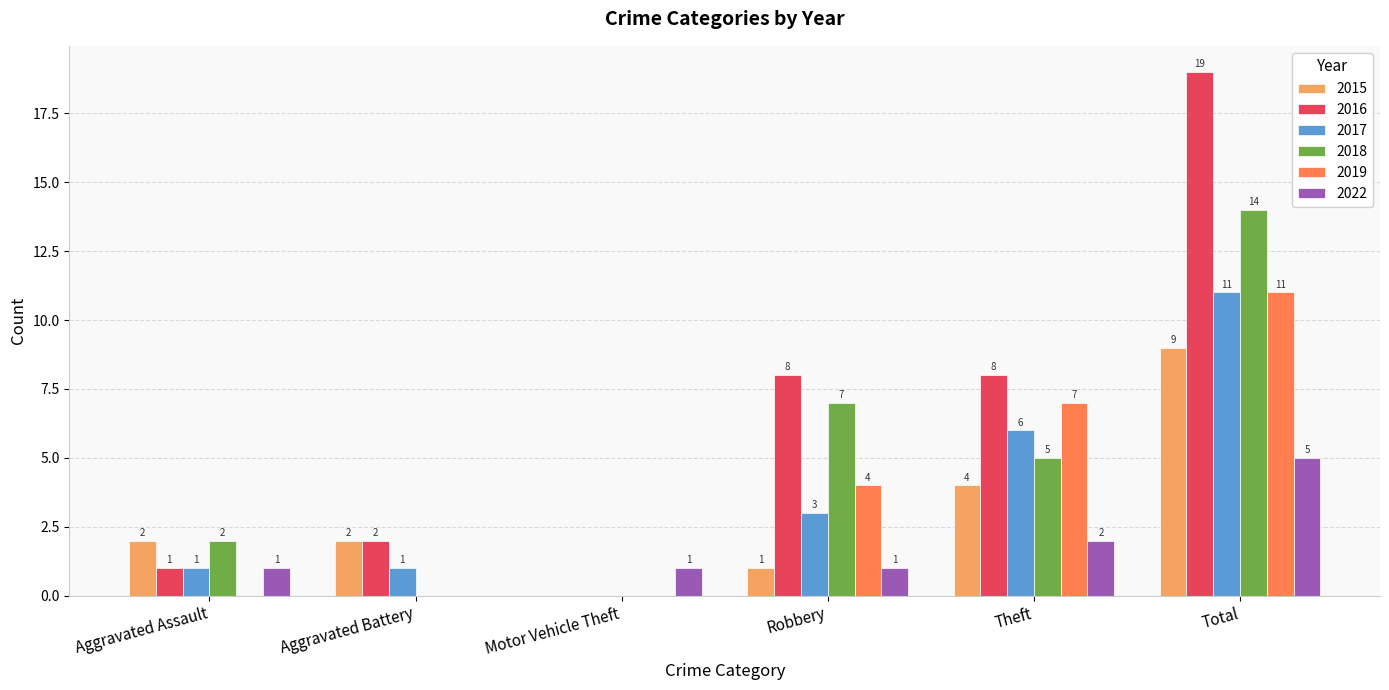

Reading left to right, extract all data points from this chart.

2015: Aggravated Assault=2	Aggravated Battery=2	Motor Vehicle Theft=0	Robbery=1	Theft=4	Total=9
2016: Aggravated Assault=1	Aggravated Battery=2	Motor Vehicle Theft=0	Robbery=8	Theft=8	Total=19
2017: Aggravated Assault=1	Aggravated Battery=1	Motor Vehicle Theft=0	Robbery=3	Theft=6	Total=11
2018: Aggravated Assault=2	Aggravated Battery=0	Motor Vehicle Theft=0	Robbery=7	Theft=5	Total=14
2019: Aggravated Assault=0	Aggravated Battery=0	Motor Vehicle Theft=0	Robbery=4	Theft=7	Total=11
2022: Aggravated Assault=1	Aggravated Battery=0	Motor Vehicle Theft=1	Robbery=1	Theft=2	Total=5